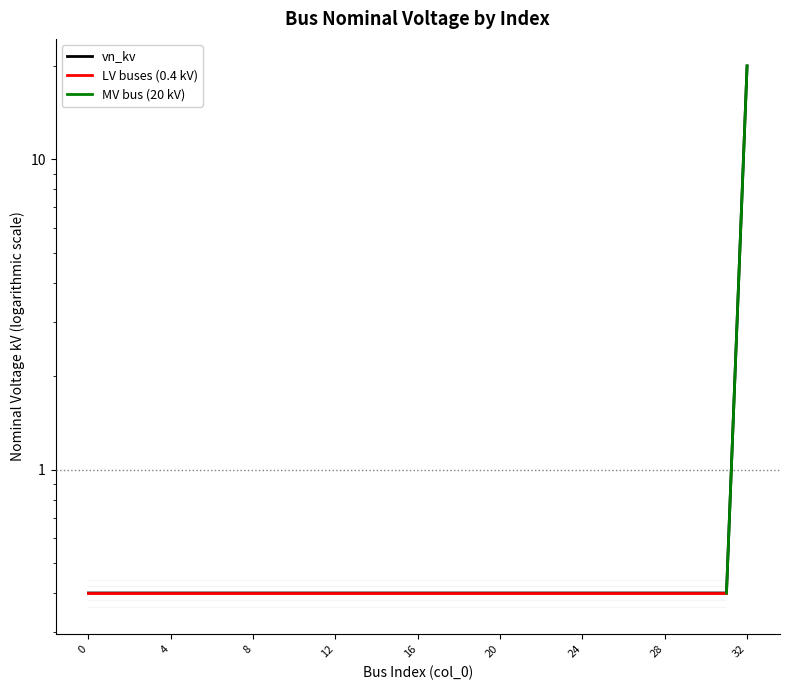

Which has a higher value, 27 or 3?

27